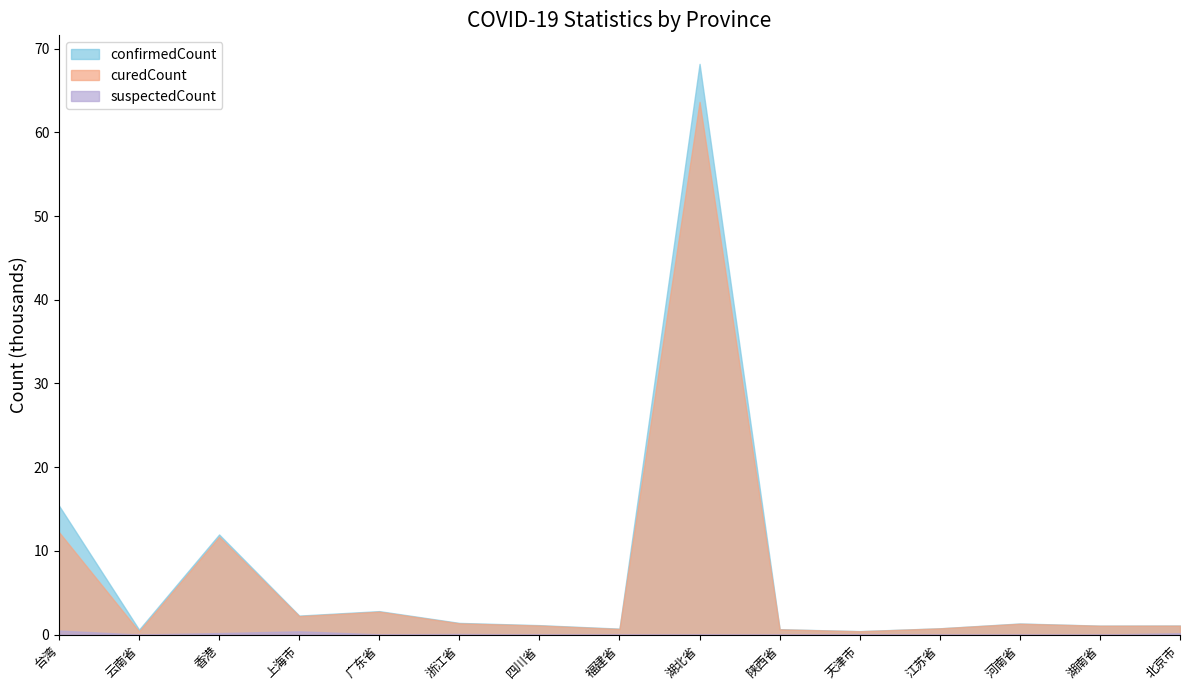

How many lines are shown in the chart?

3